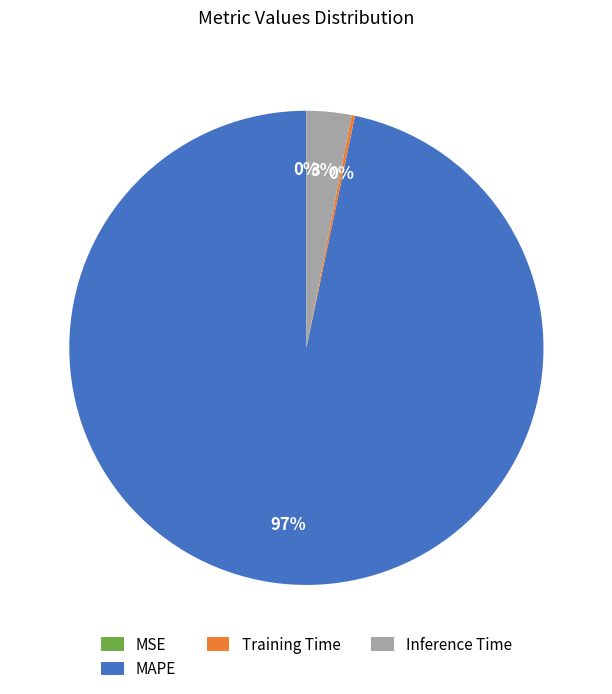

Combined, do MAPE and Inference Time account for over 50%?

Yes